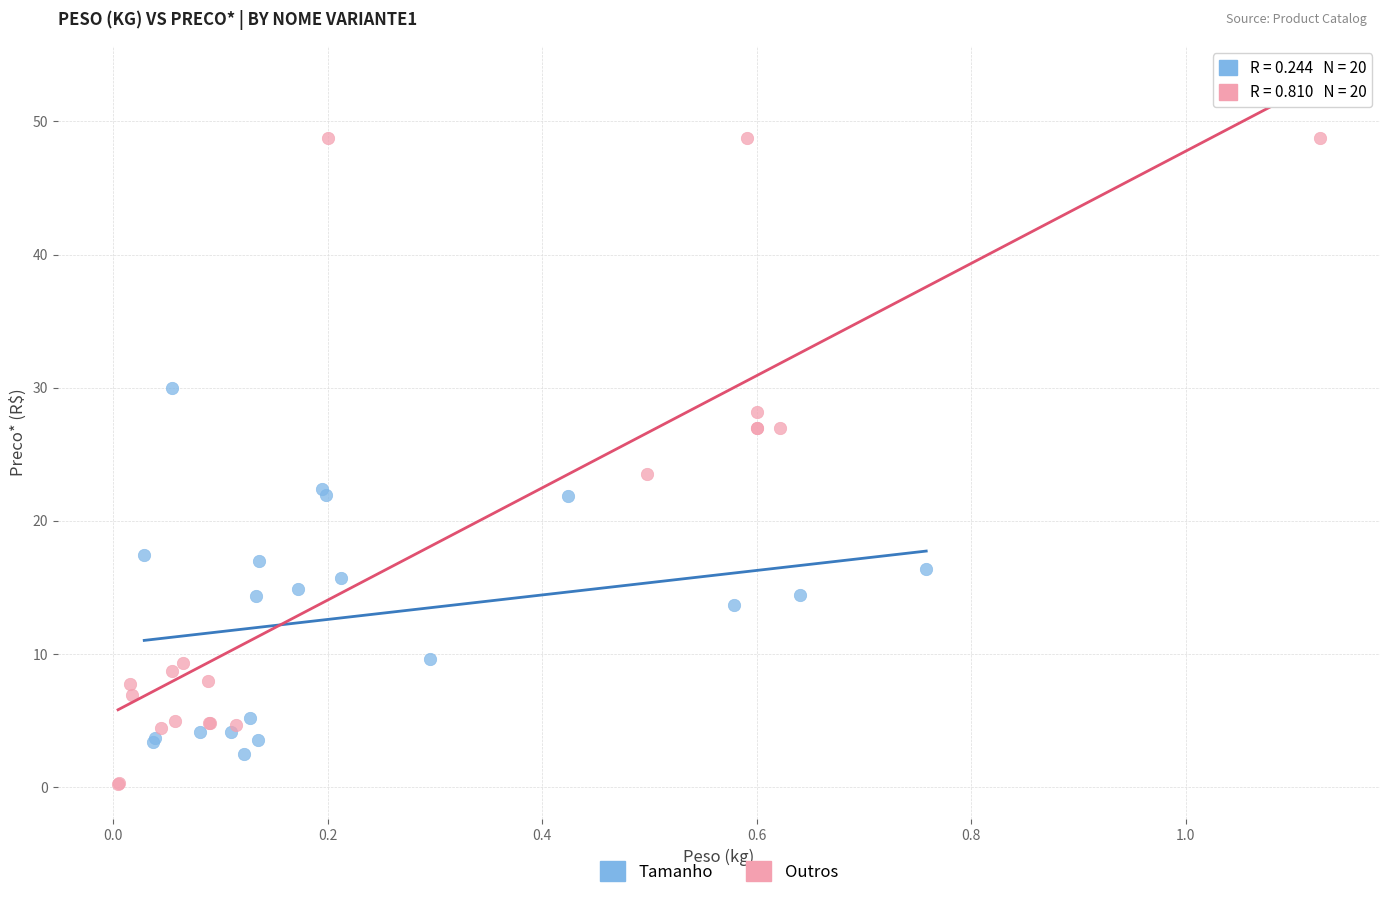

Which series contains the highest Y value?

Outros